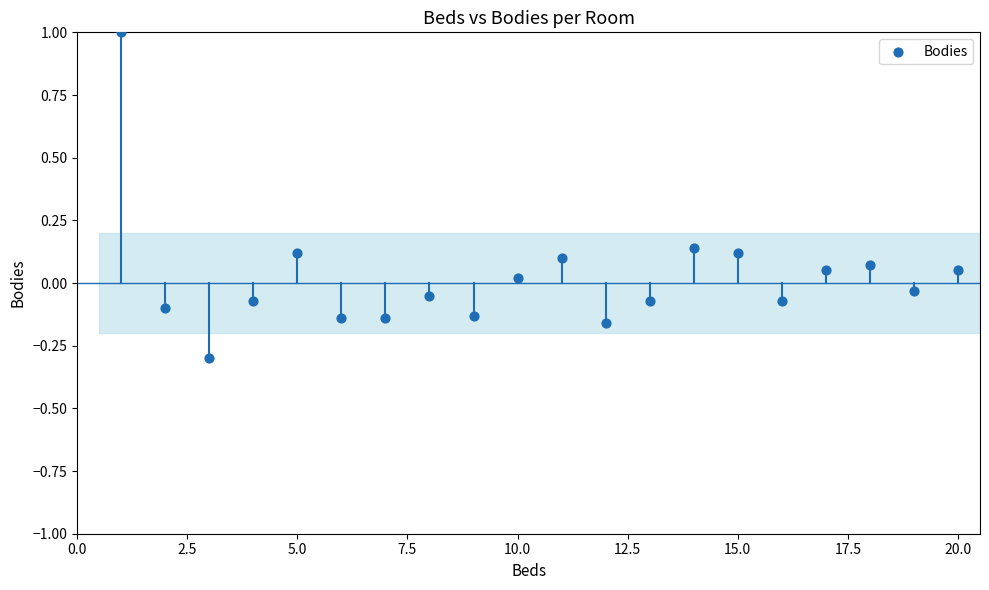

What is the range of Y values (max minus min)?

1.3